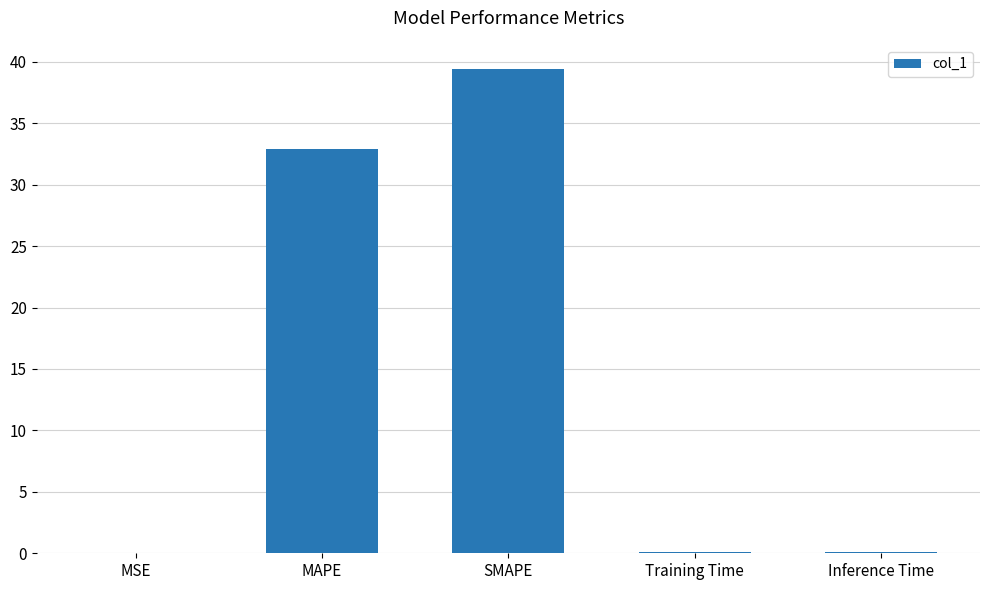

What is the approximate value at MAPE?

32.9